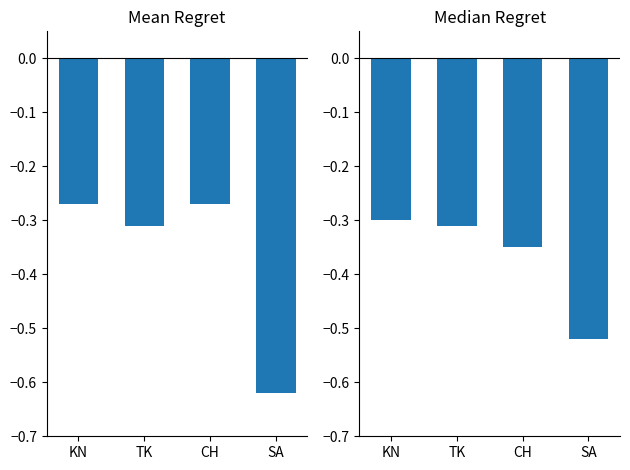

Reading left to right, what are all the values shown in this chart?

Mean Regret: KN=-0.3	TK=-0.3	CH=-0.3	SA=-0.6
Median Regret: KN=-0.3	TK=-0.3	CH=-0.3	SA=-0.5